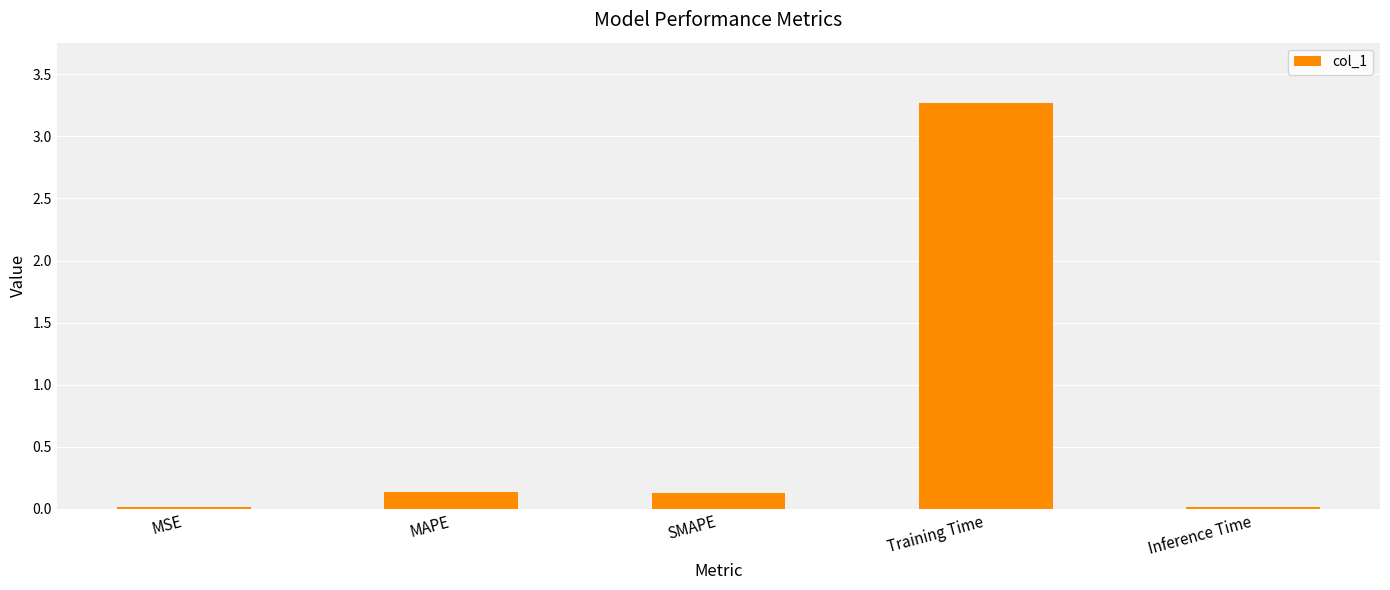

What is the sum of all values?

3.5